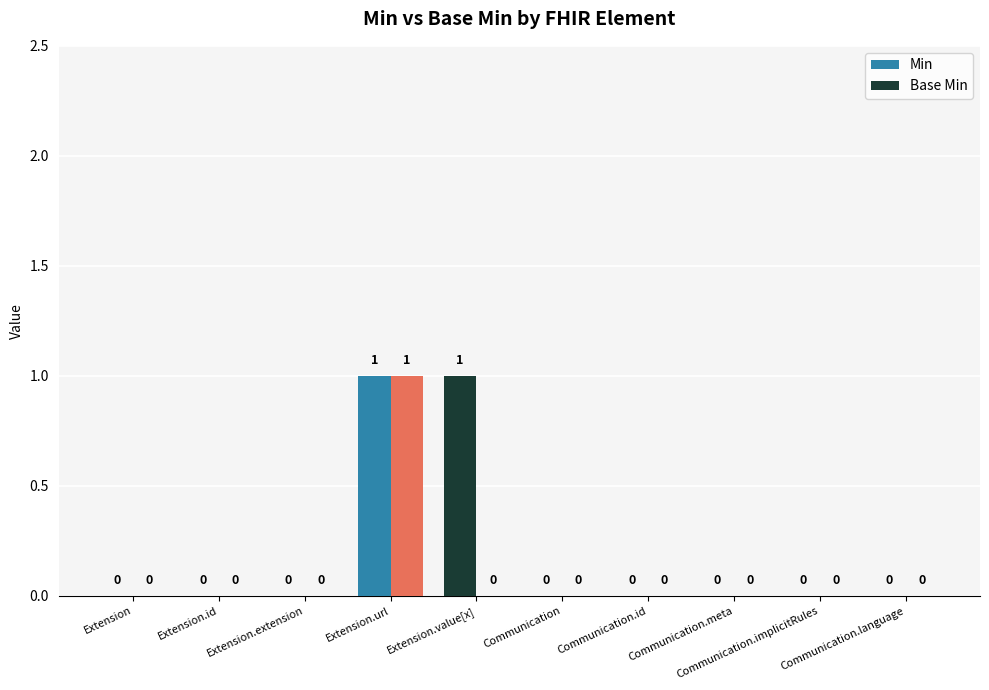

Count the Base Min values in the range 0 to 1.

10